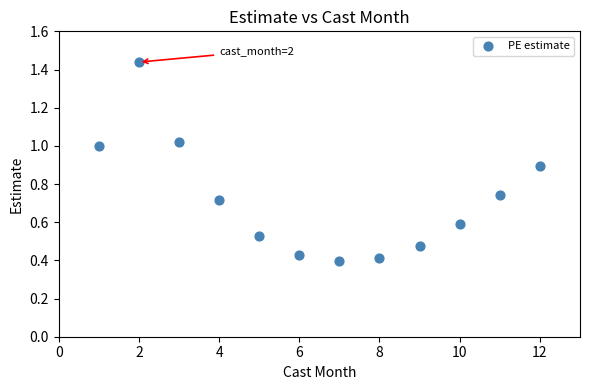

What is the range of X values (max minus min)?

11.0